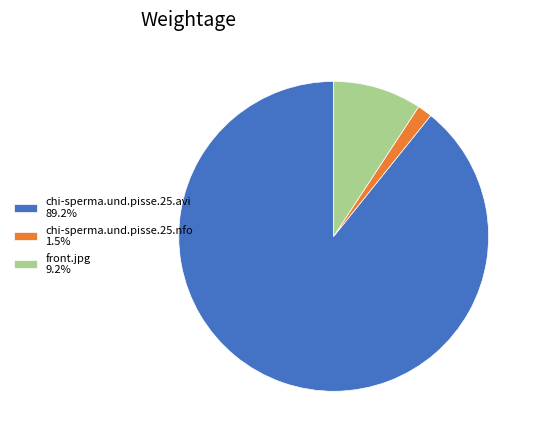

Approximately how many times larger is the value at chi-sperma.und.pisse.25.avi compared to front.jpg?

9.7